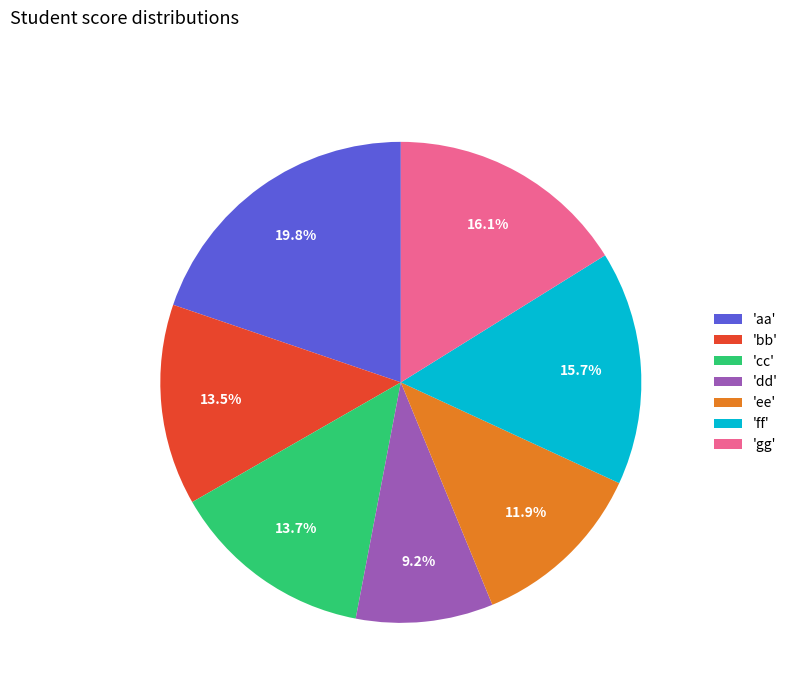

What percentage do 'ee' and 'bb' together represent?

25.4%